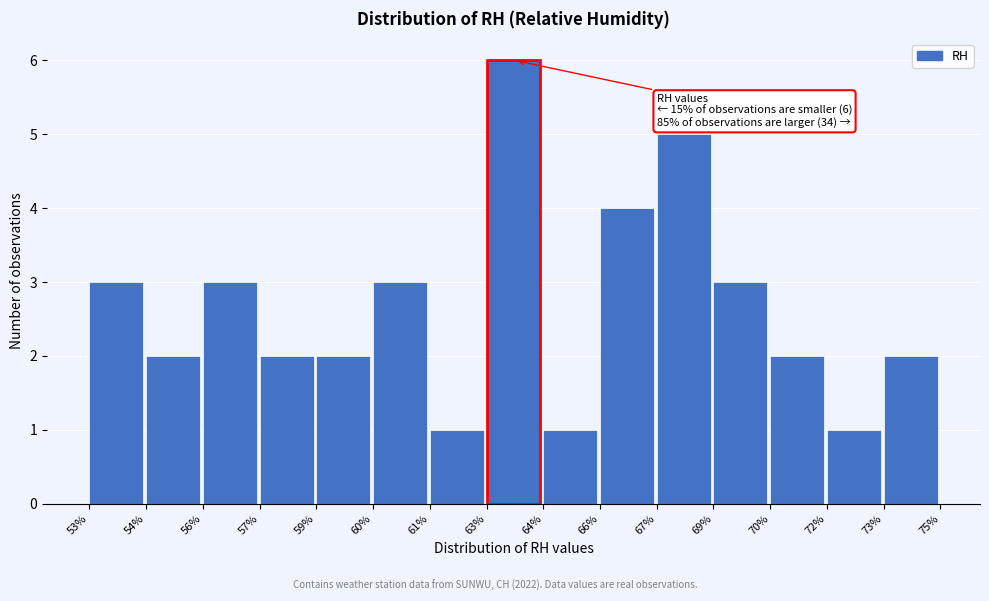

Reading left to right, extract all data points from this chart.

53%=3	54%=2	56%=3	57%=2	59%=2	60%=3	61%=1	63%=6	64%=1	66%=4	67%=5	69%=3	70%=2	72%=1	73%=2